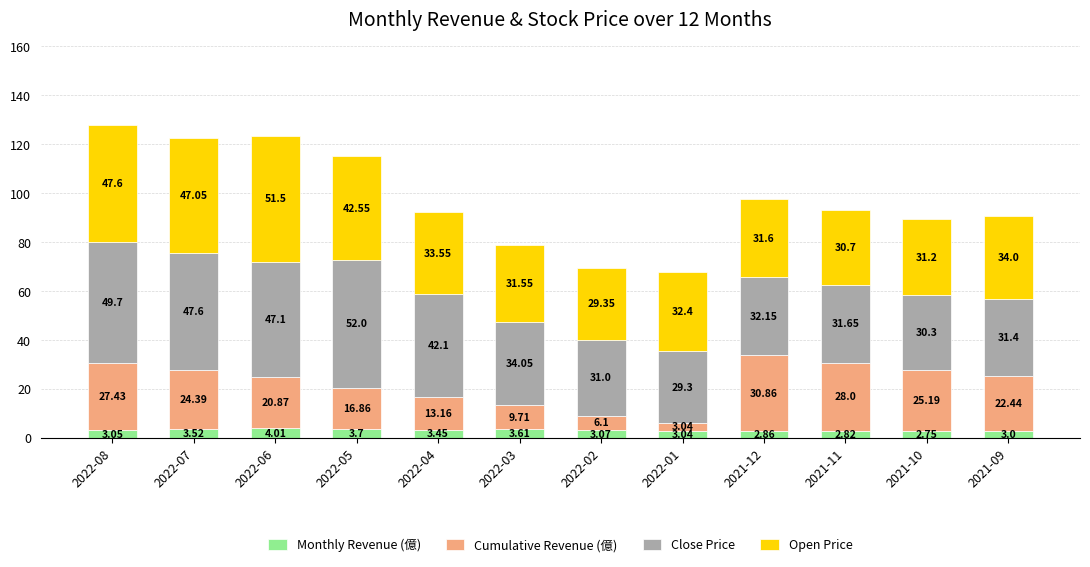

What is the average value of the Monthly Revenue (億) series?

3.2